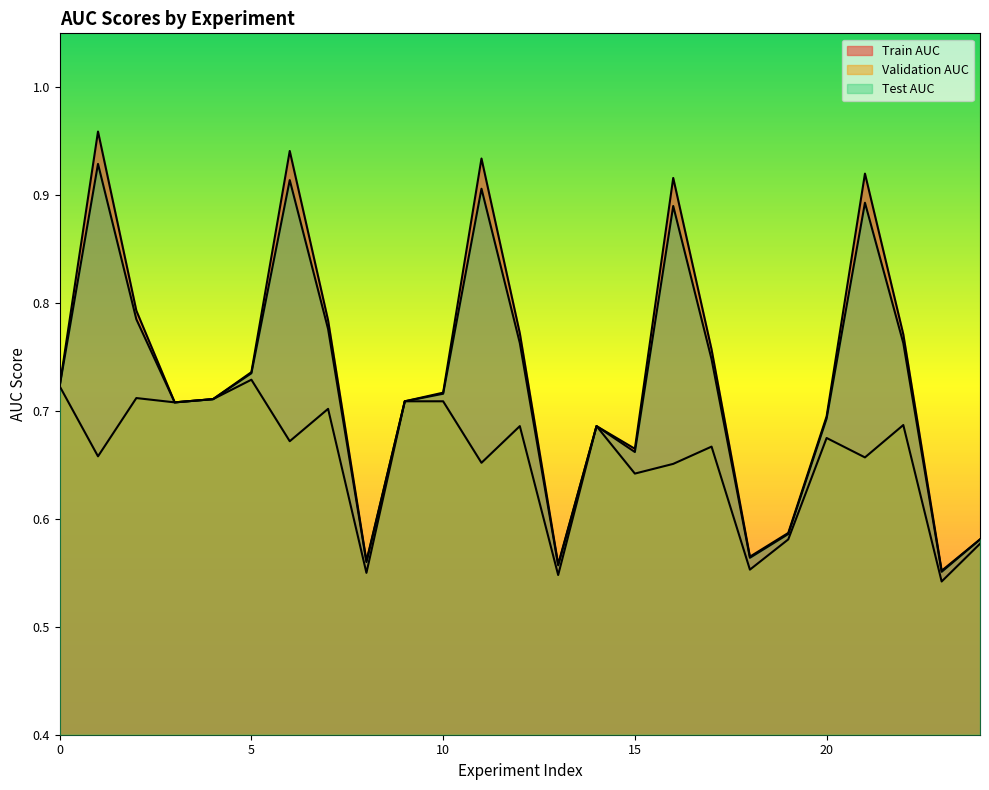

At which label is Validation AUC closest to 0?

23